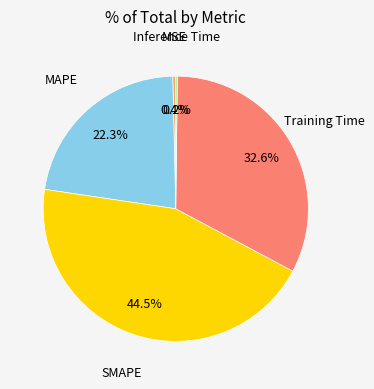

Is there any slice that represents more than half of the pie?

No